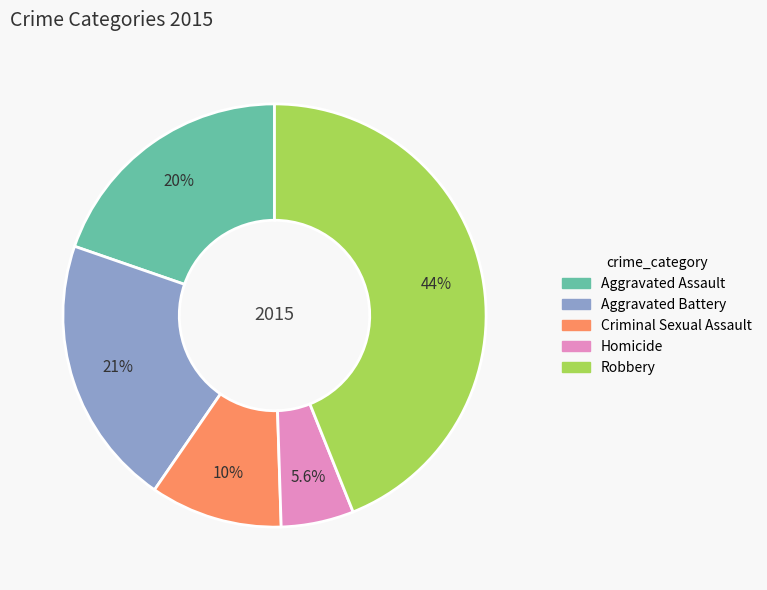

True or false: Homicide accounts for 6% of the total.

True